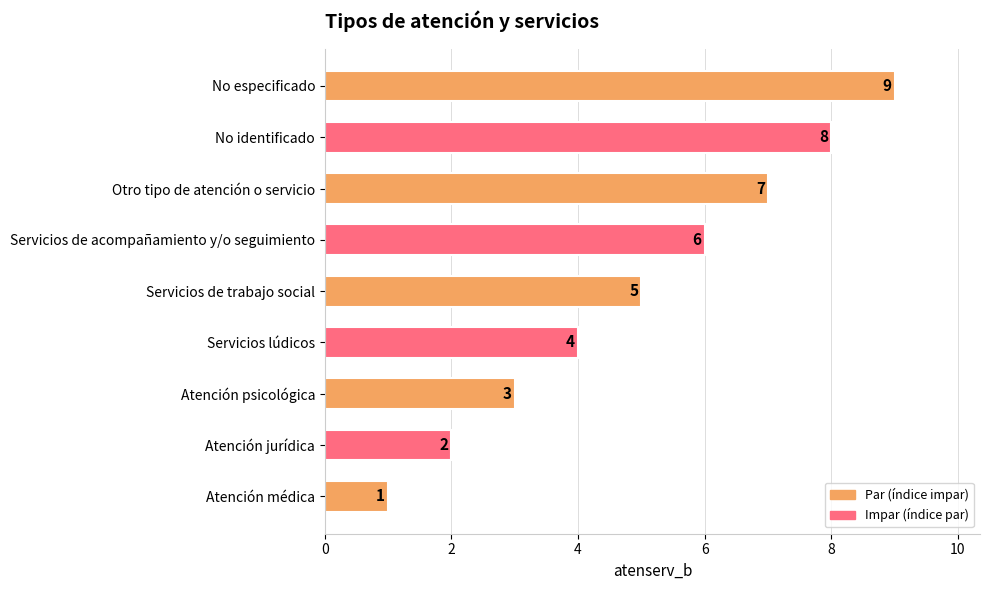

Between Atención psicológica and Servicios de acompañamiento y/o seguimiento, which is larger?

Servicios de acompañamiento y/o seguimiento